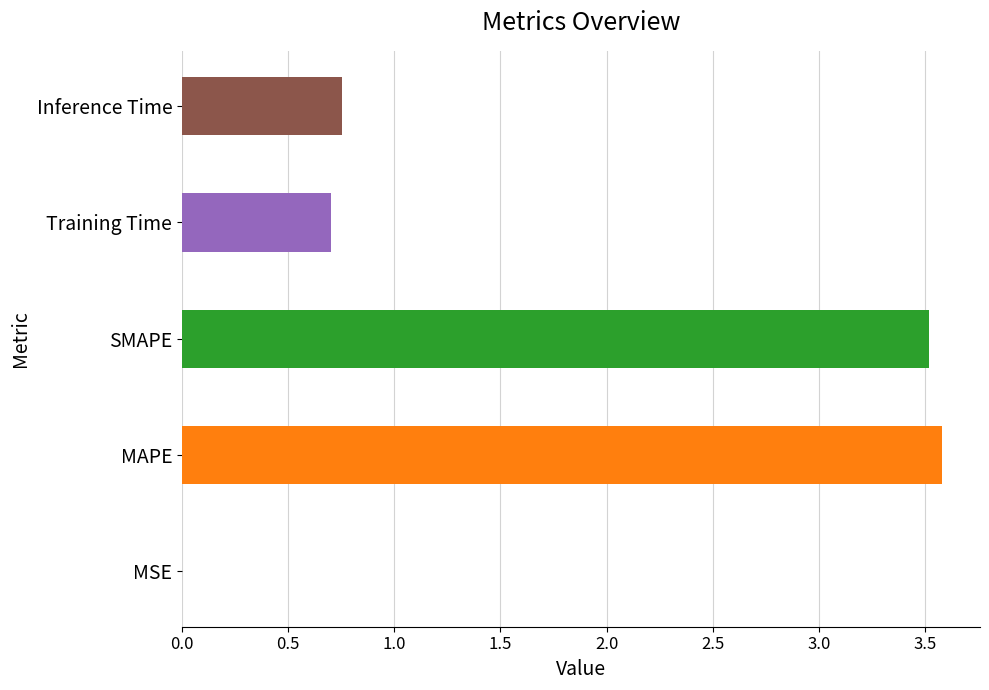

The value at Training Time is 1.2. True or false?

False